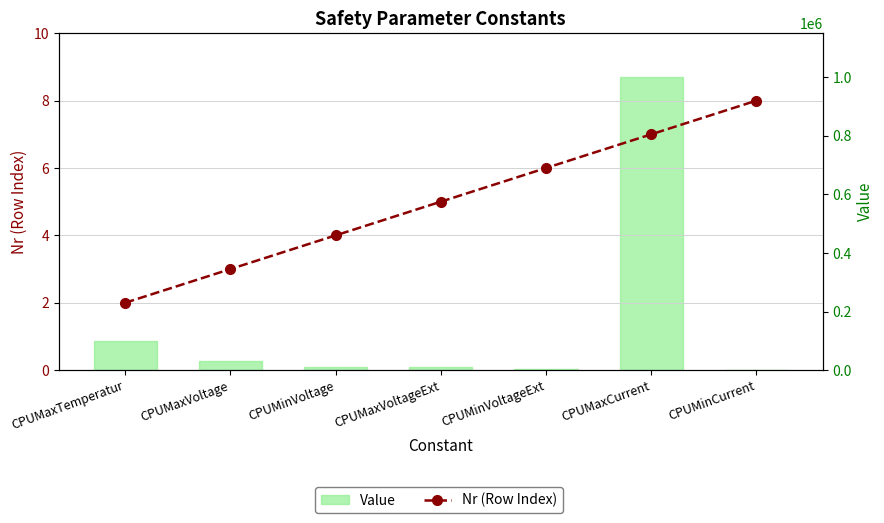

How many Nr (Row Index) values are between 3 and 7?

5